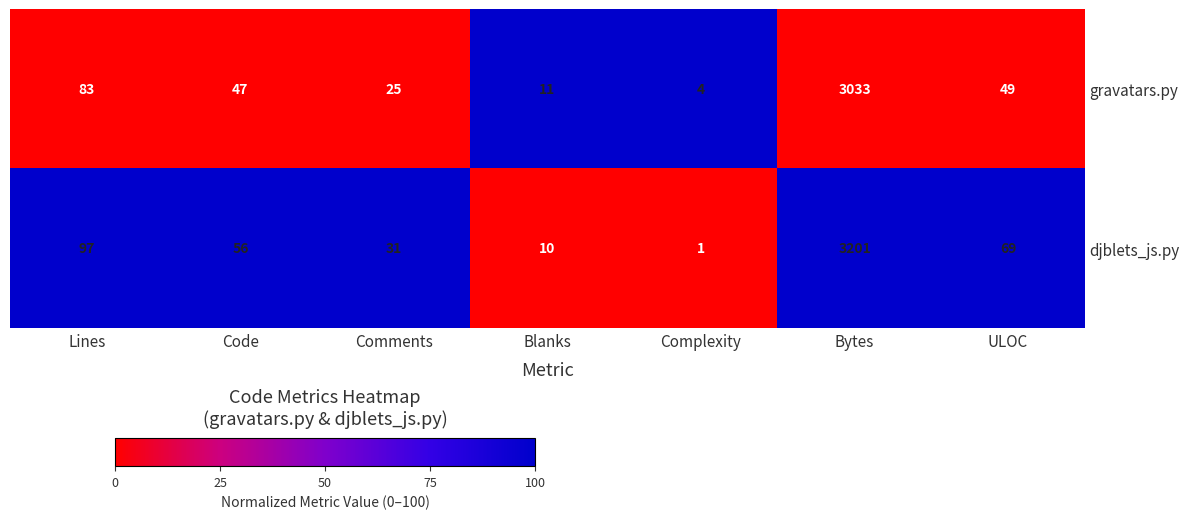

What is the total value across all series at Bytes?

6234